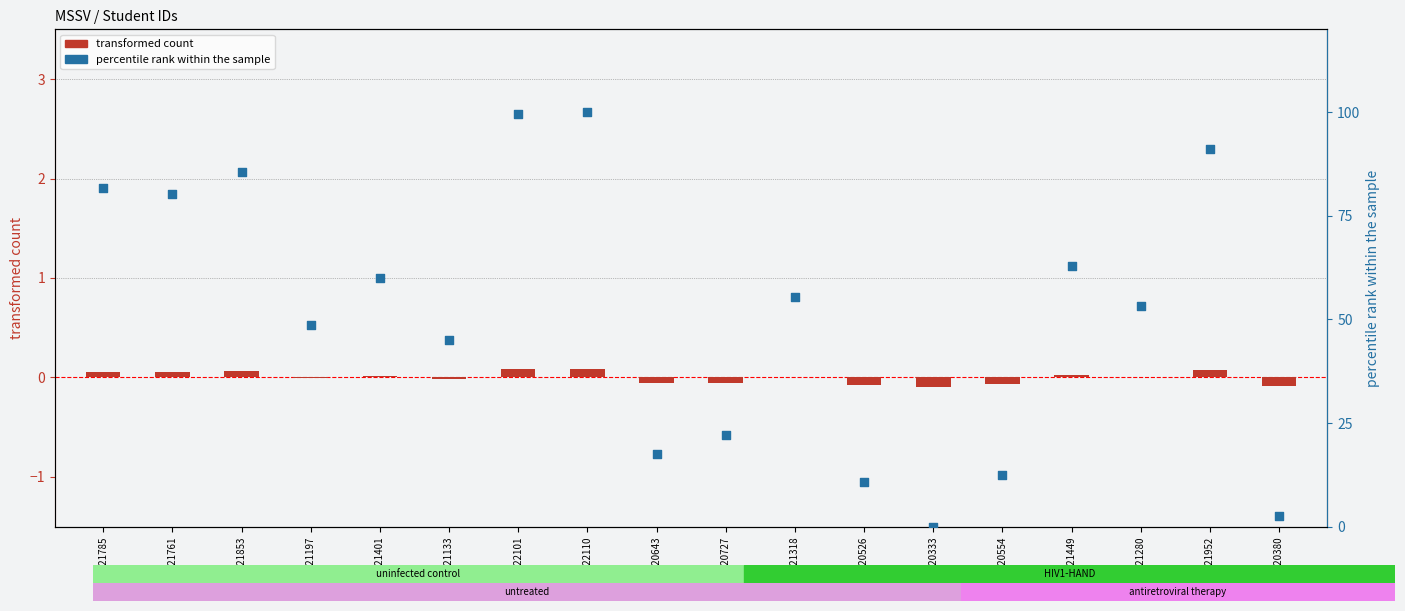

At how many categories does at least one series exceed 57?

8